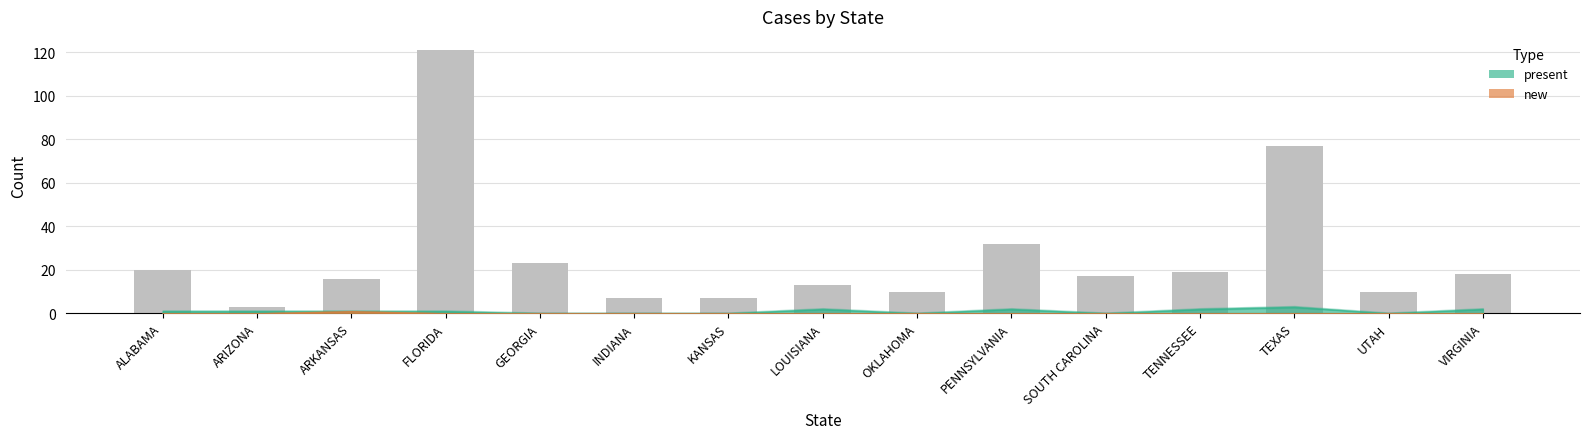

What is the label of the 2nd bar from the right?

UTAH